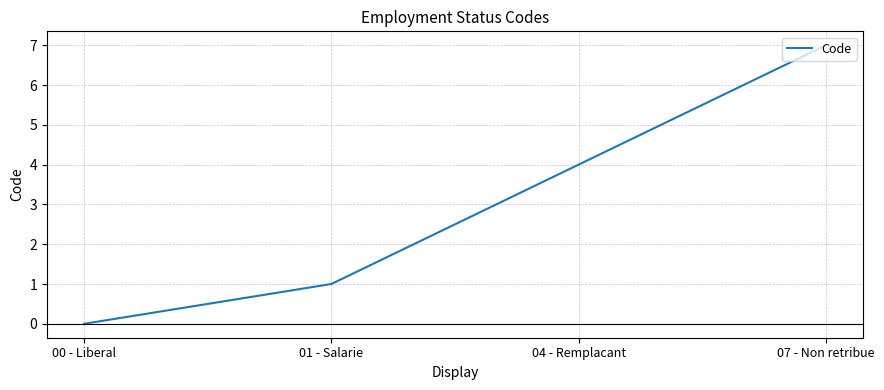

True or false: there are more than 1 points higher than both neighbors.

False